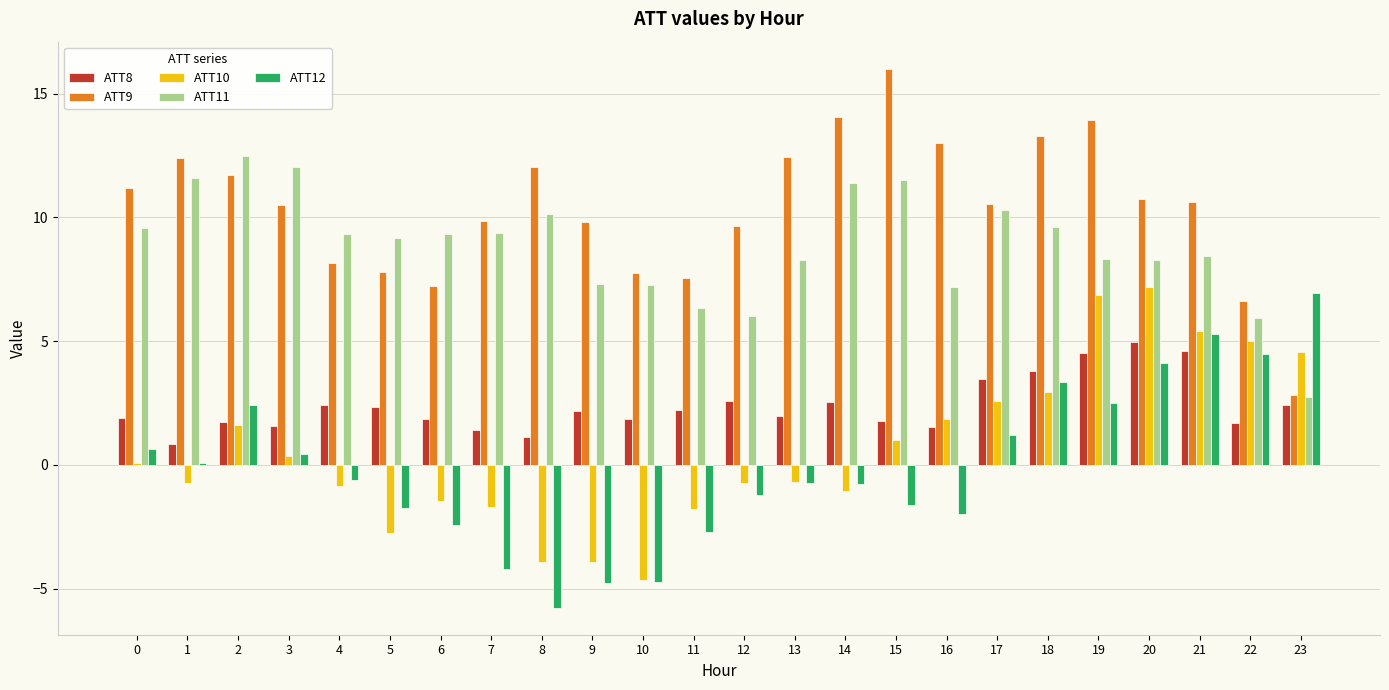

What is the highest value of the ATT9 series?

16.0